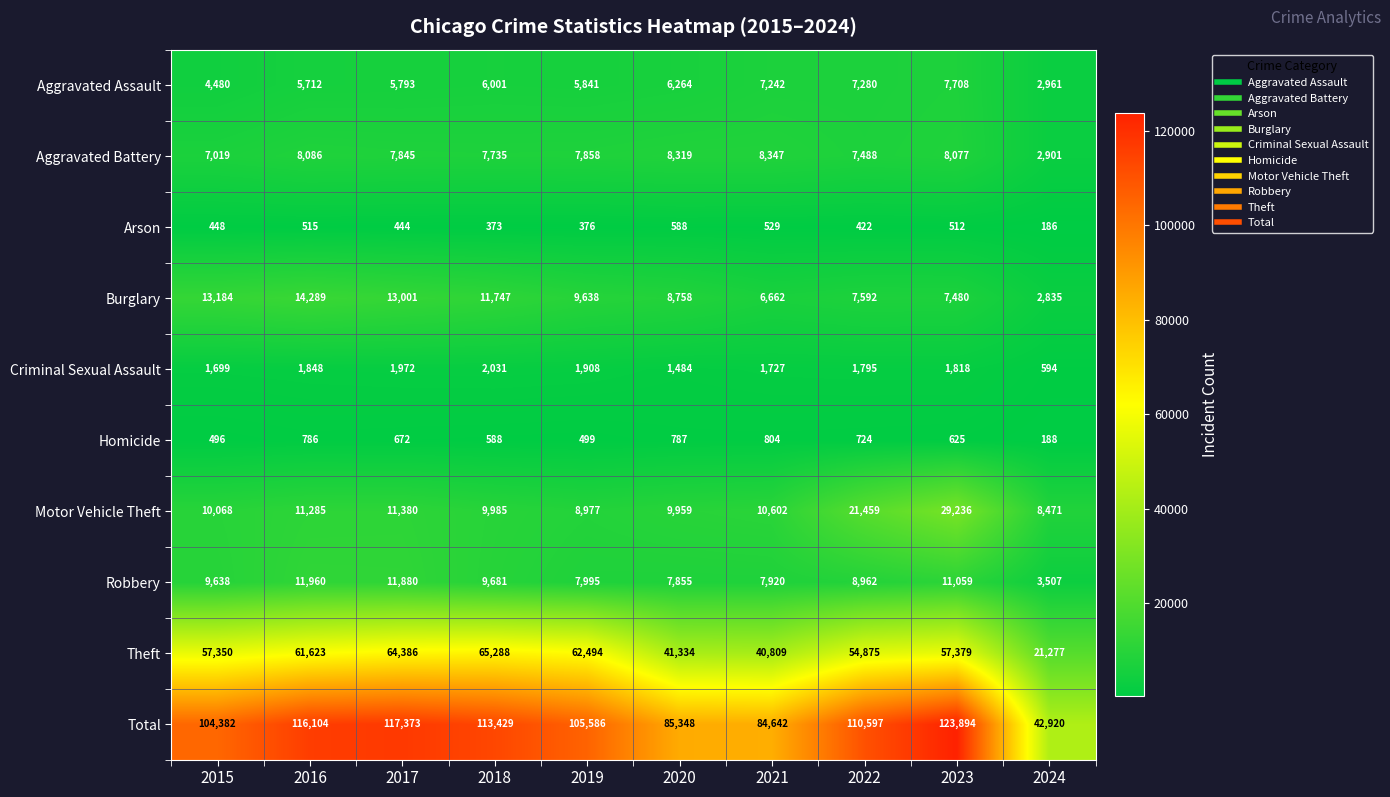

True or false: Burglary has a value of 4242 at 2024.

False